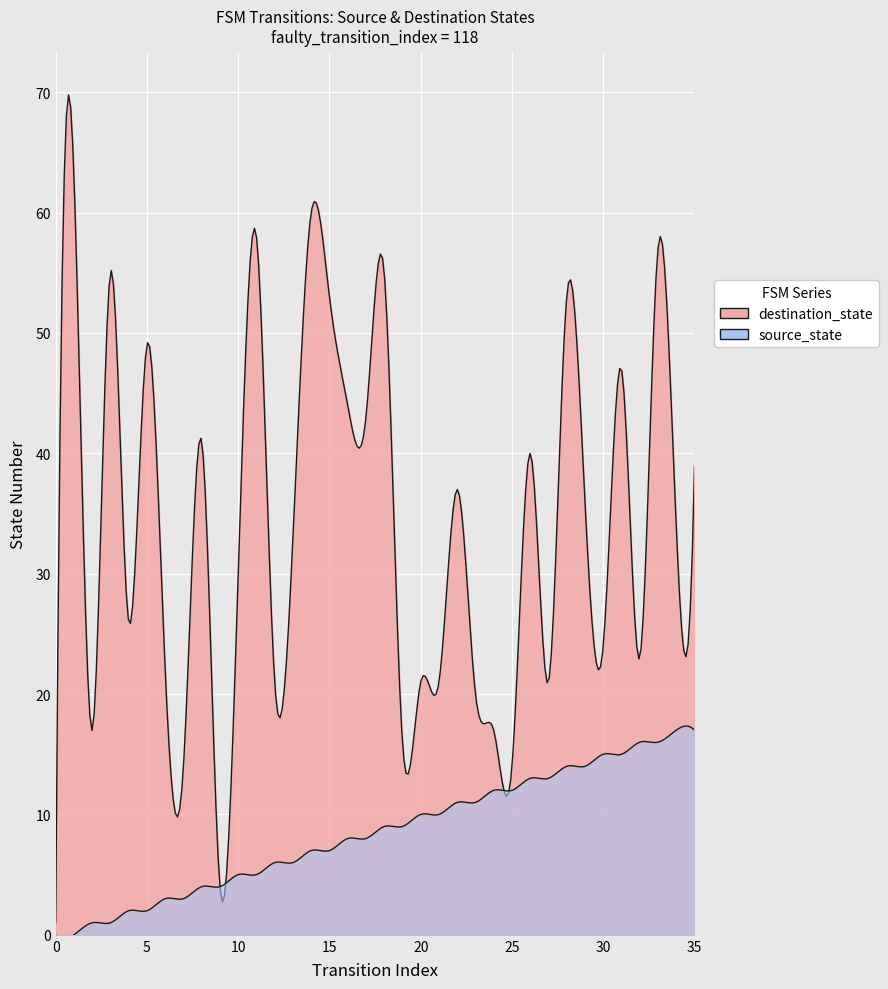

True or false: source_state and destination_state cross at least once.

False